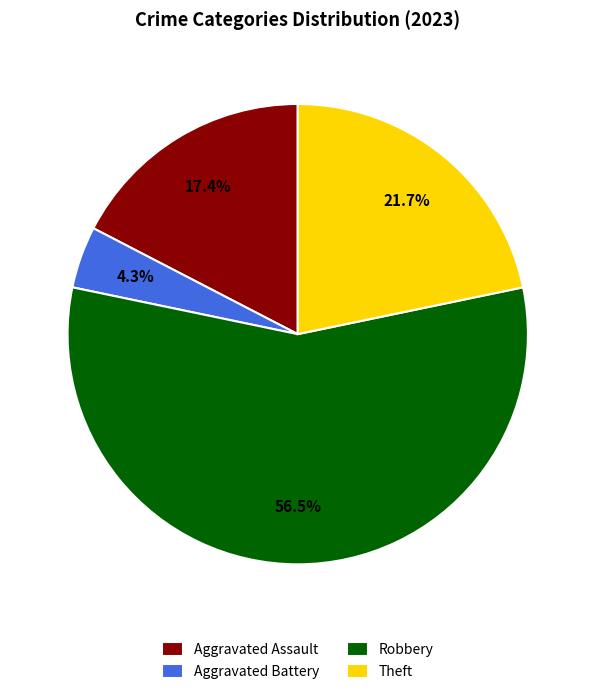

Count the number of slices in the pie.

4